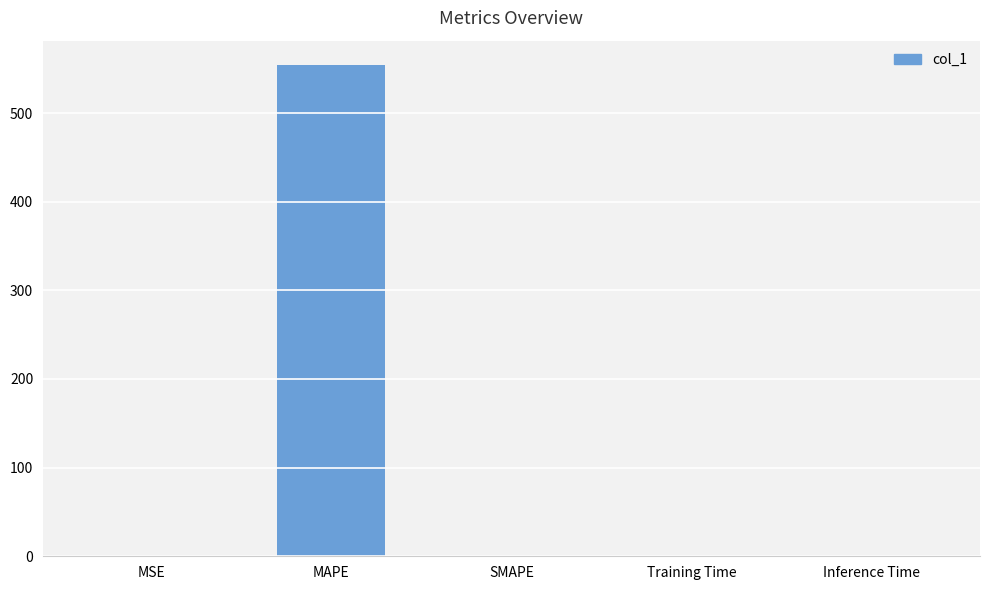

Is it true that the value at MAPE is 824.3?

False